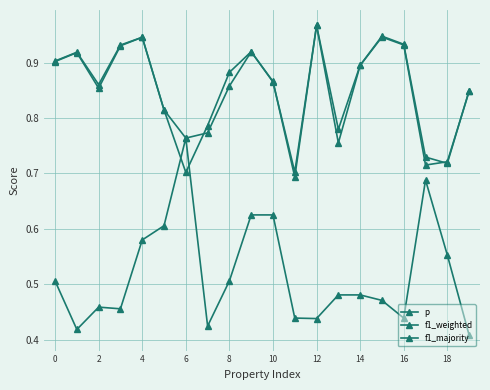

True or false: f1_majority and f1_weighted intersect in this chart.

False